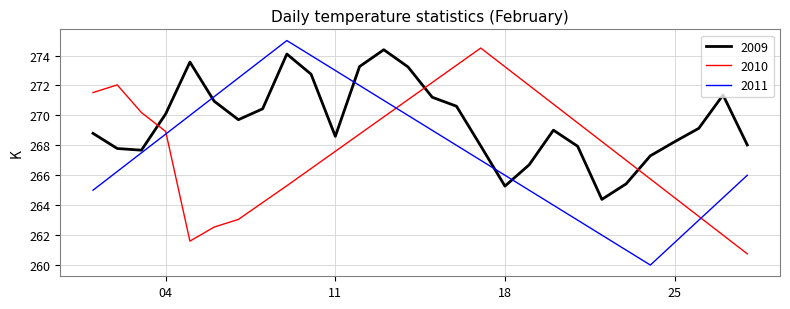

What is the maximum value for 2009?

274.4